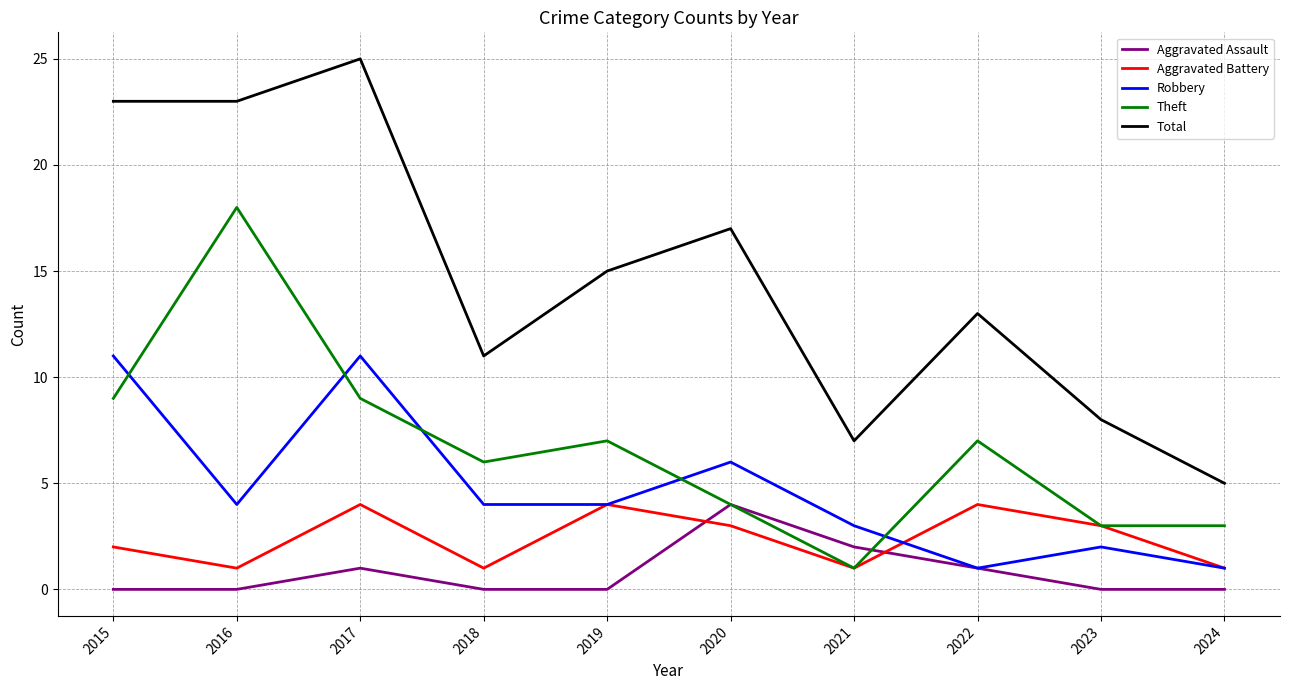

How many lines are shown in the chart?

5